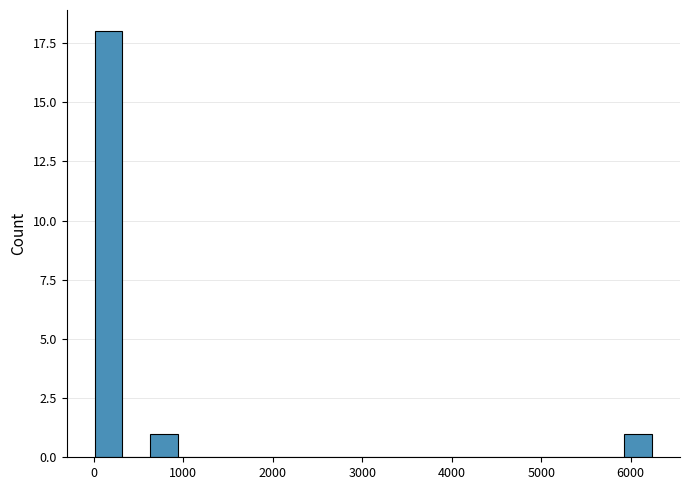

Around what value on the x-axis is the tallest bar? Give the approximate position of its centre, as read against the axis.

200